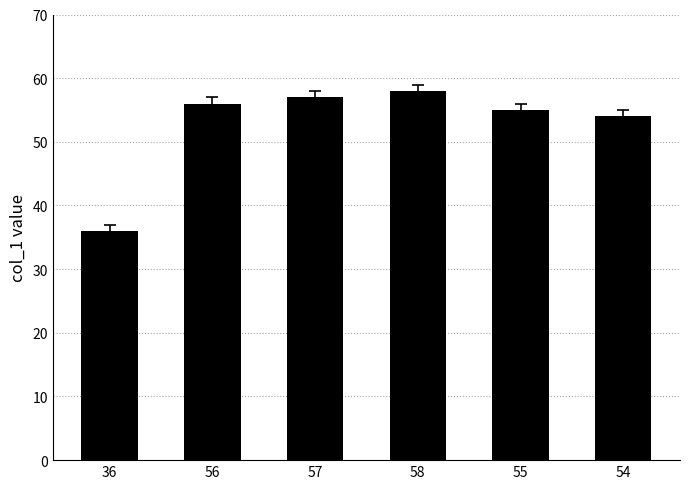

What is the change in value from 55 to 54?

-1